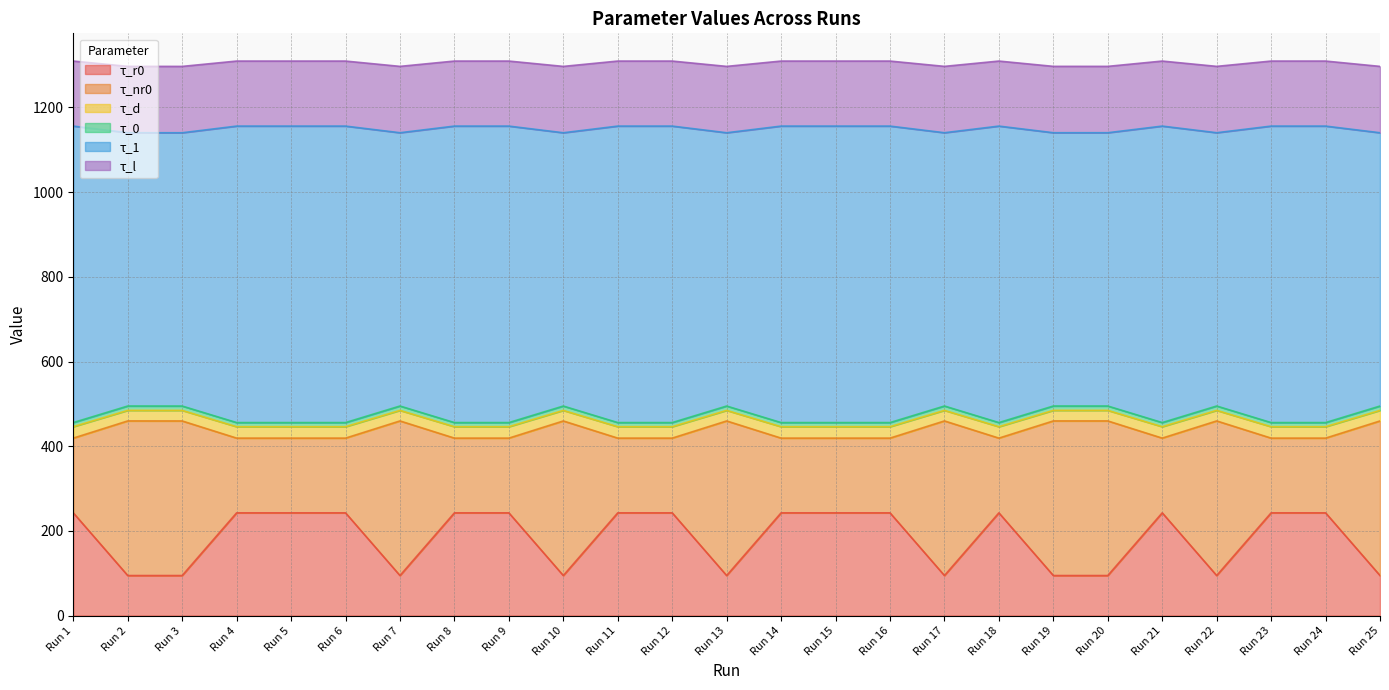

Is the value of τ_r0 at Run 19 greater than the value of τ_l at Run 24?

No